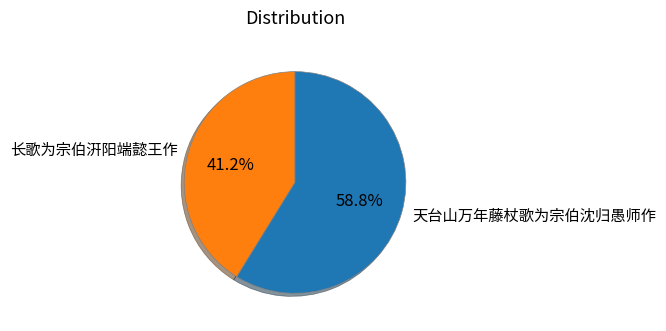

How many segments does this pie chart have?

2